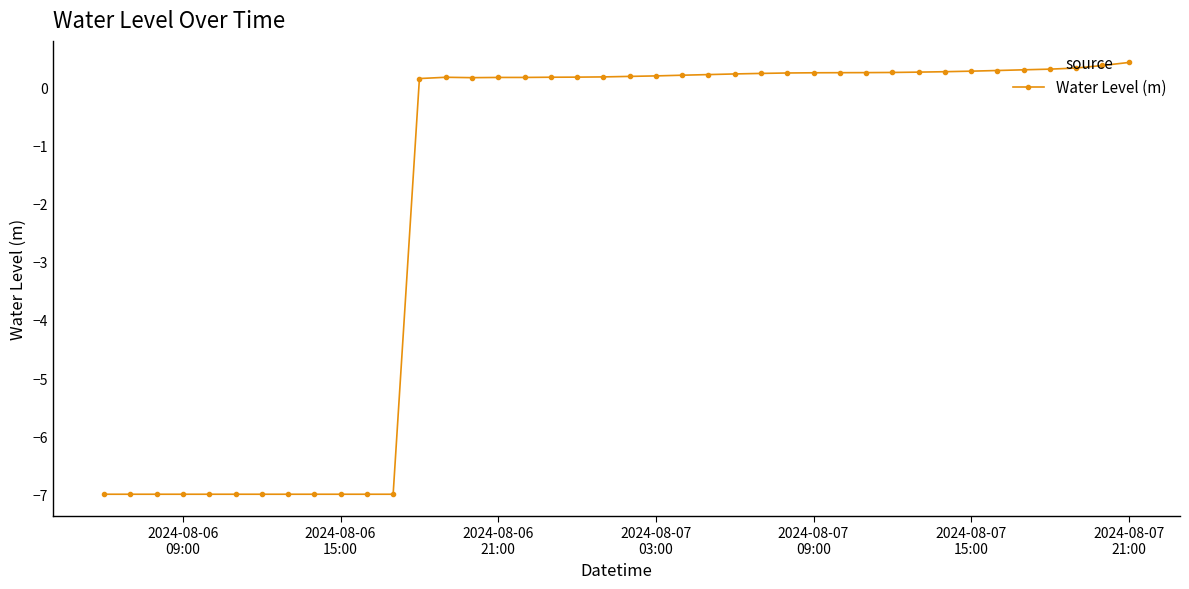

What is the value of the 34th point from the left?

0.3